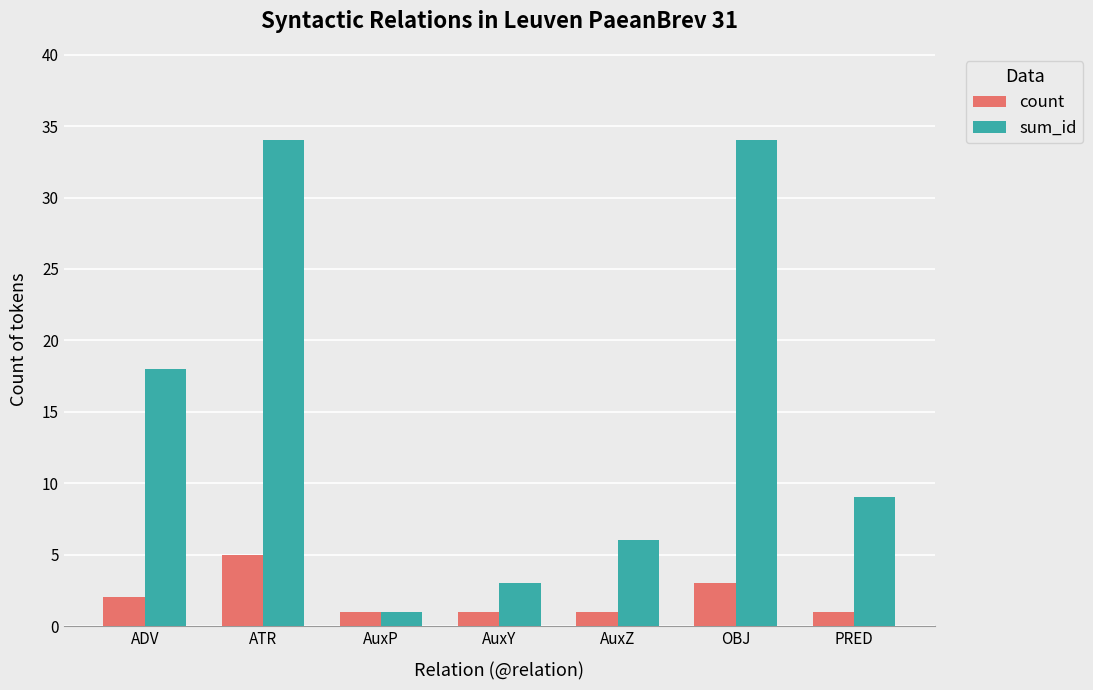

What is the difference between the second highest and minimum values in the count series?

2